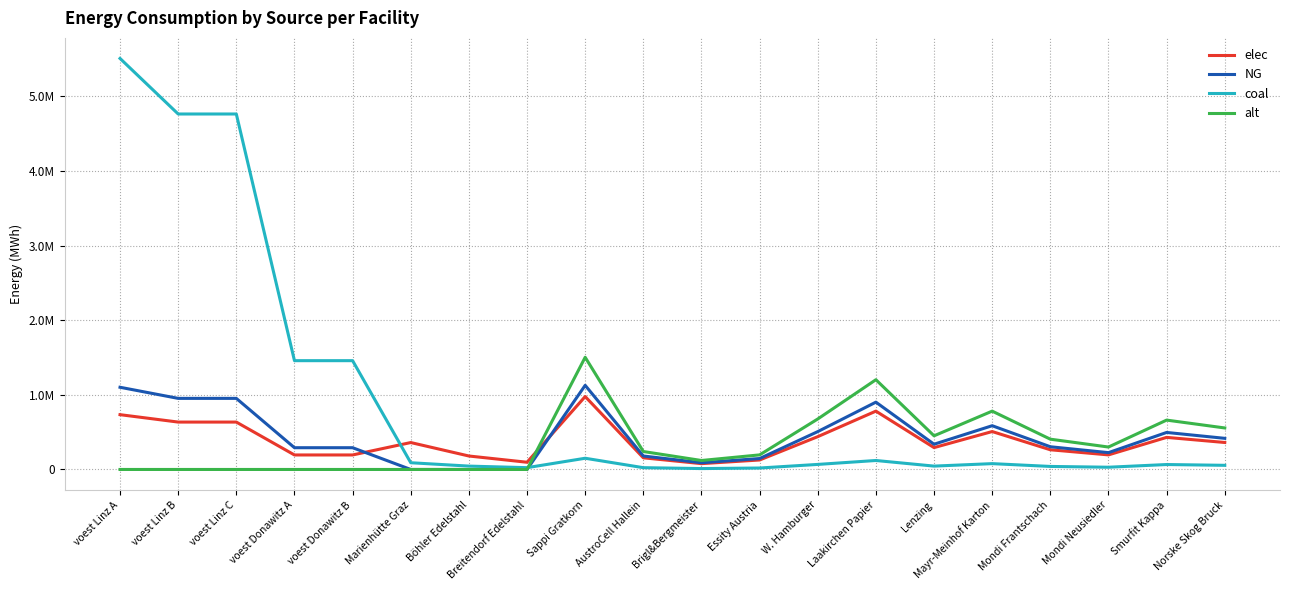

What are all the series names shown in the legend?

elec, NG, coal, alt